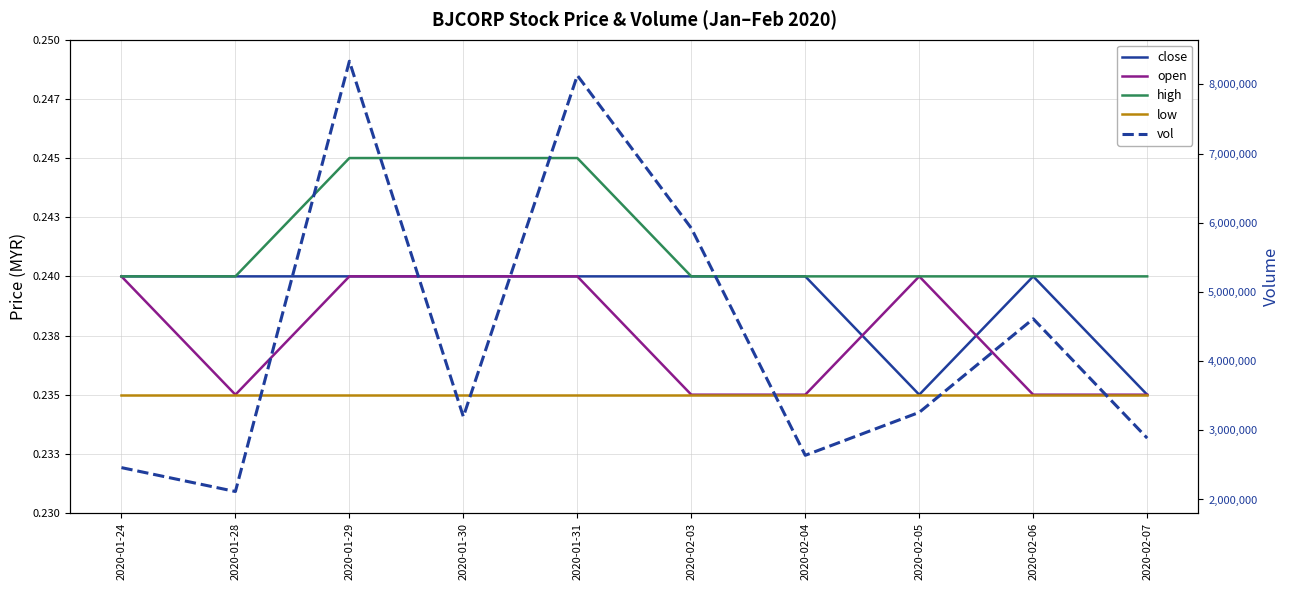

What is the label of the 8th point from the left?

2020-02-05